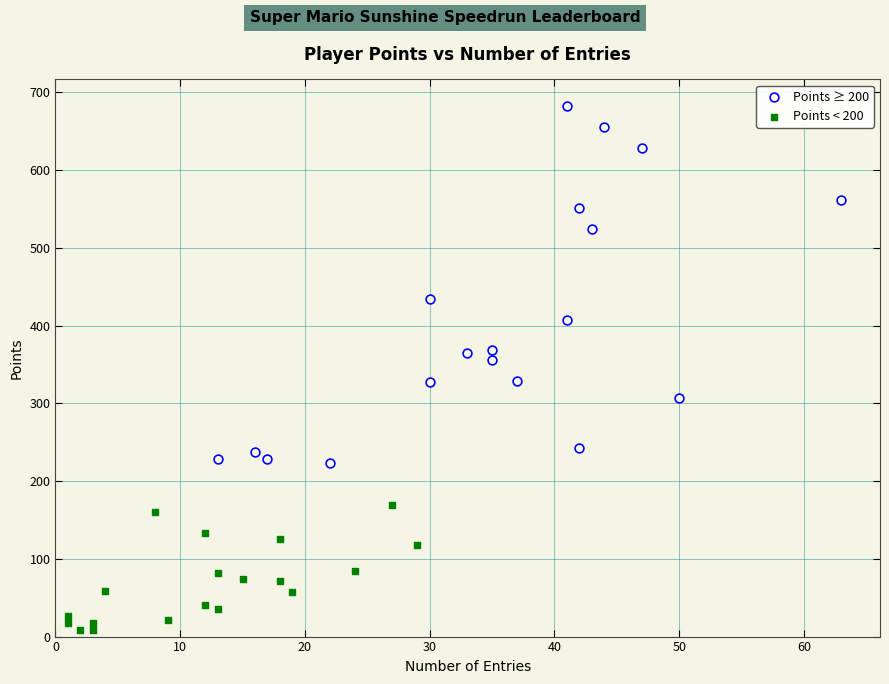

Which series has the widest spread of Y values?

Points ≥ 200